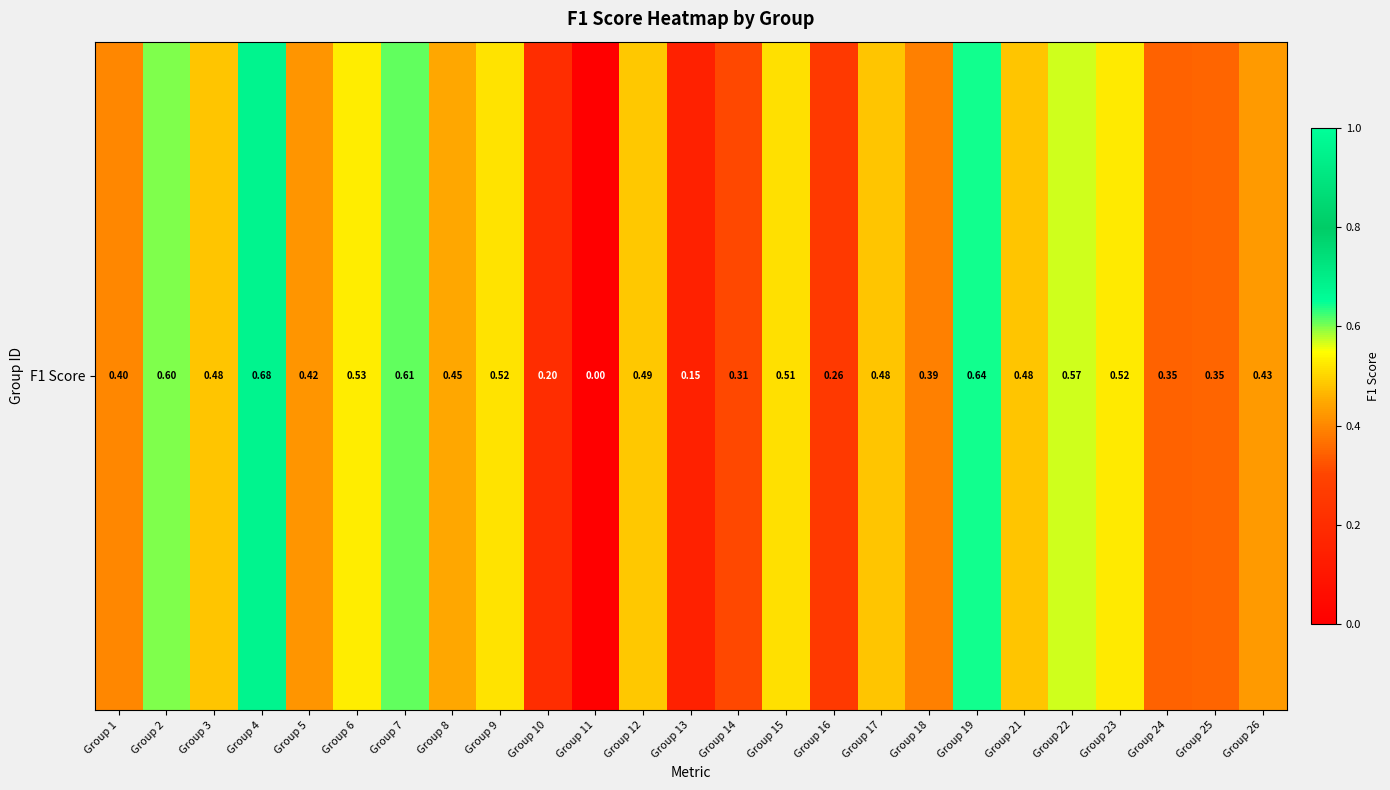

The chart shows a value of 0.1 at Group 25. True or false?

False